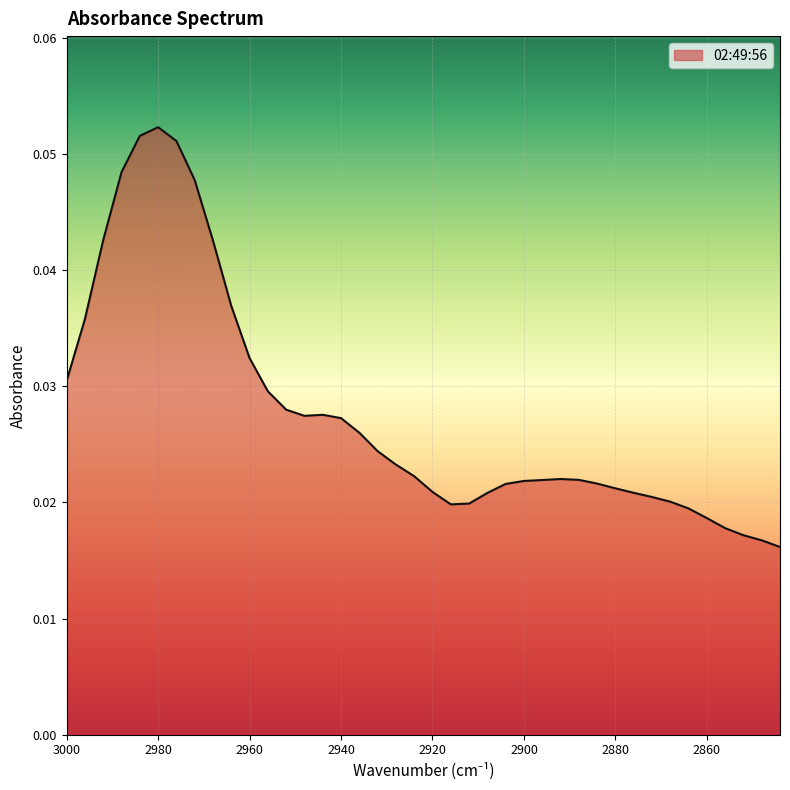

Reading right to left, what are all the values shown in this chart?

0.0	0.0	0.0	0.0	0.0	0.0	0.0	0.0	0.0	0.0	0.0	0.0	0.0	0.0	0.0	0.0	0.0	0.0	0.0	0.0	0.0	0.0	0.0	0.0	0.0	0.0	0.0	0.0	0.0	0.0	0.0	0.0	0.0	0.1	0.1	0.1	0.0	0.0	0.0	0.0